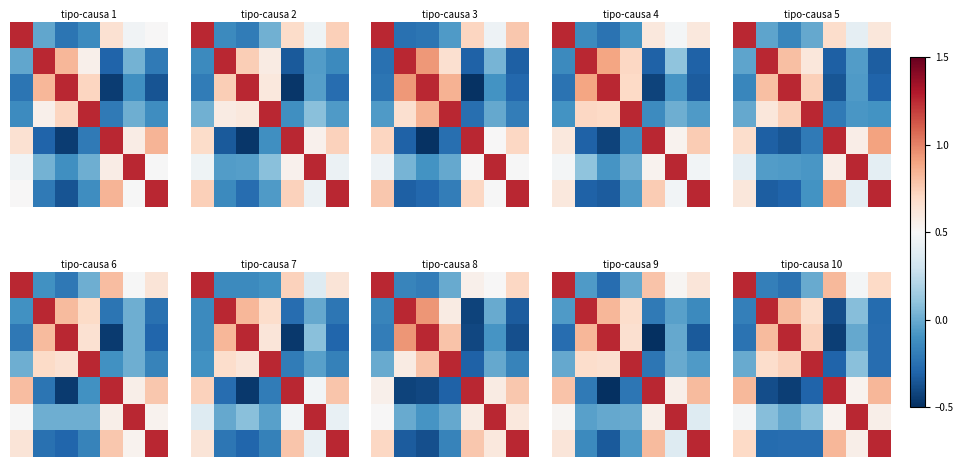

What is the maximum value shown in the chart?

1.0